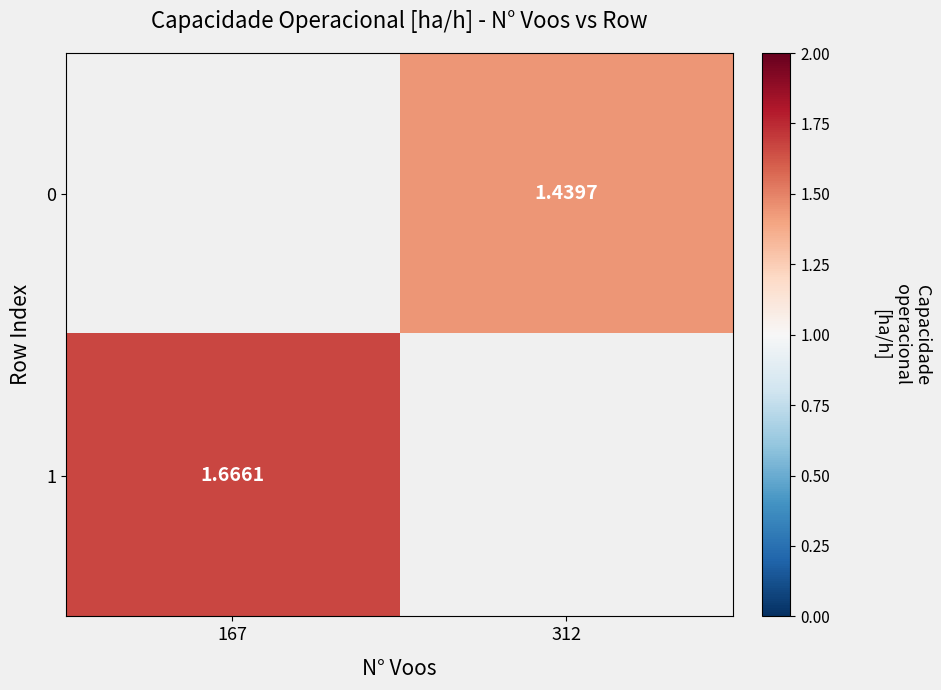

The value of 0 at 312 is 2.1. True or false?

False